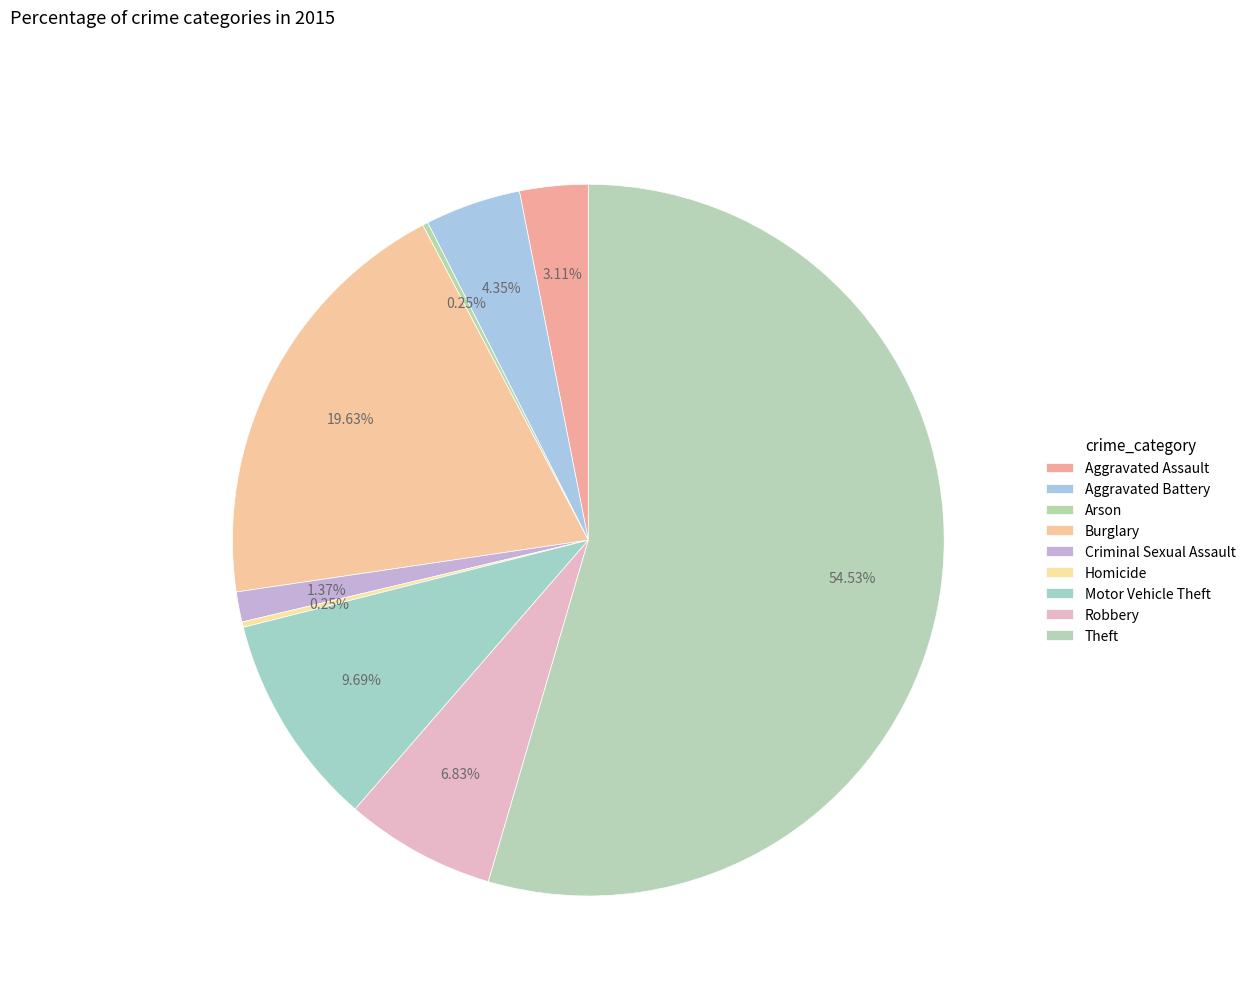

How many slices are in this pie chart?

9